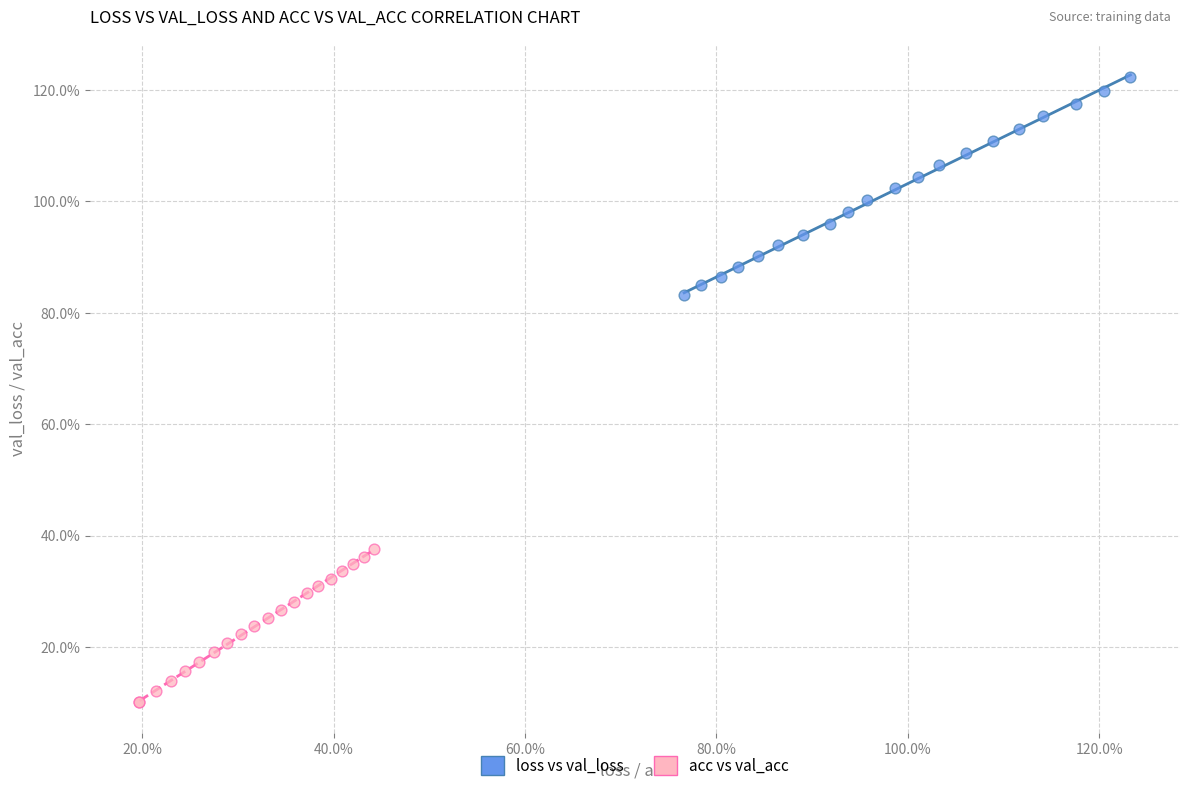

Which series contains the highest Y value?

loss vs val_loss